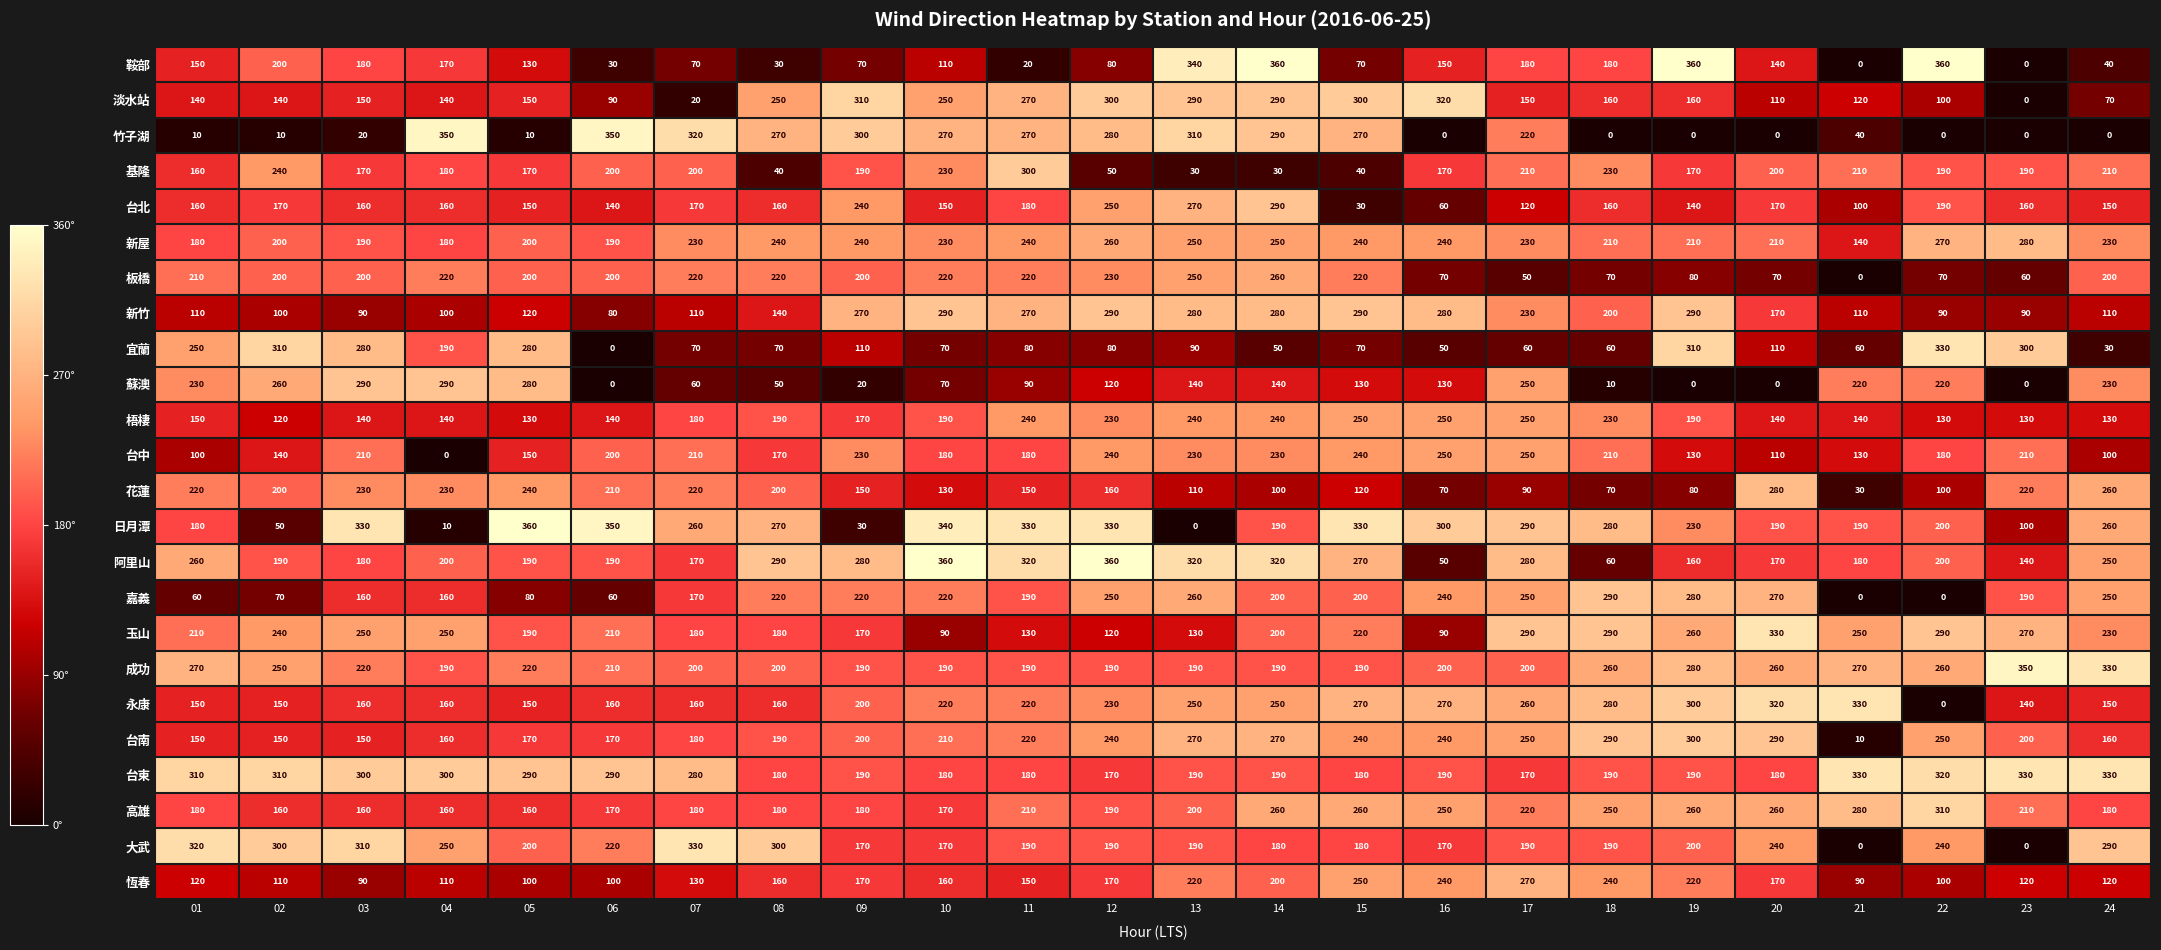

How many categories are shown in the chart?

24